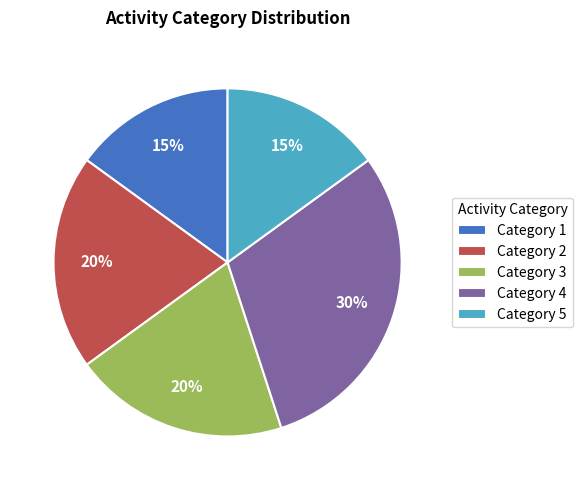

To the nearest percent, what percentage of the pie is Category 4?

30%